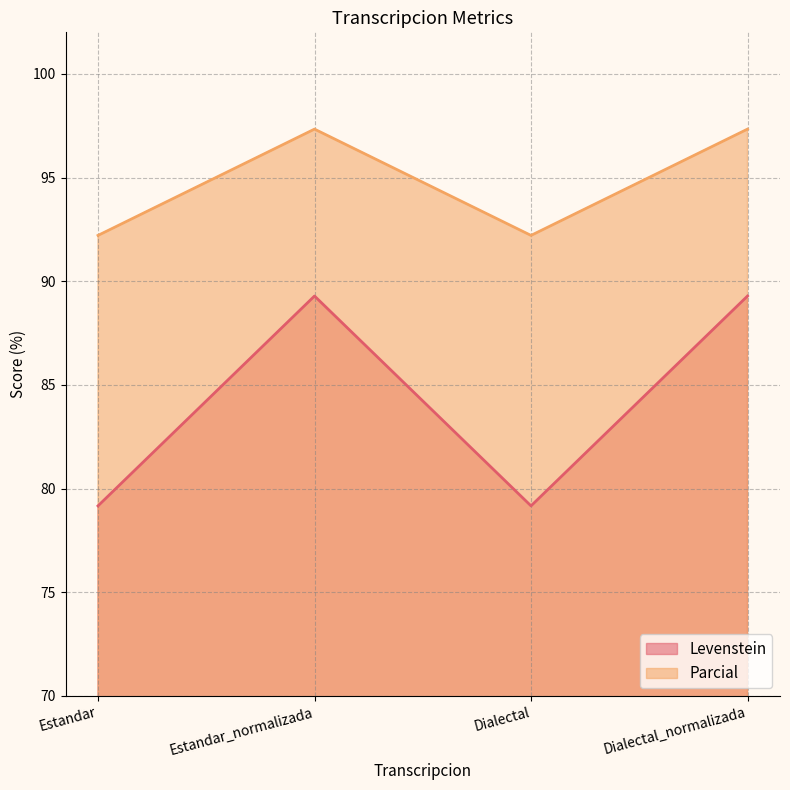

What is the label of the 4th point from the left?

Dialectal_normalizada